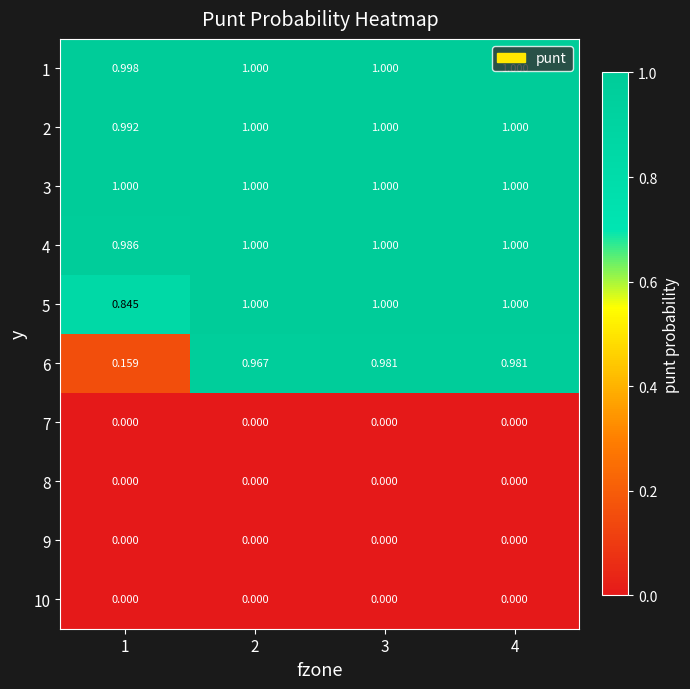

Is the value of 5 at 1 greater than the value of 6 at 1?

Yes